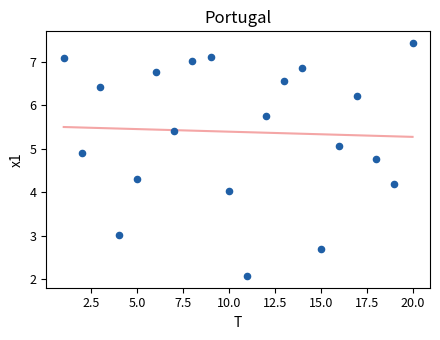

What is the range of X values (max minus min)?

19.0